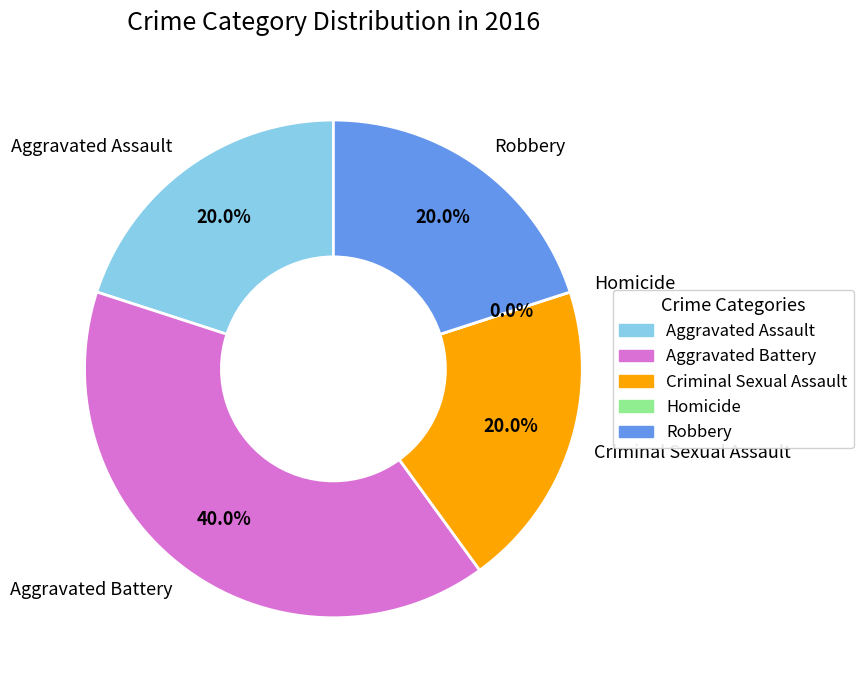

Is it true that Aggravated Assault is 14% of the pie?

False